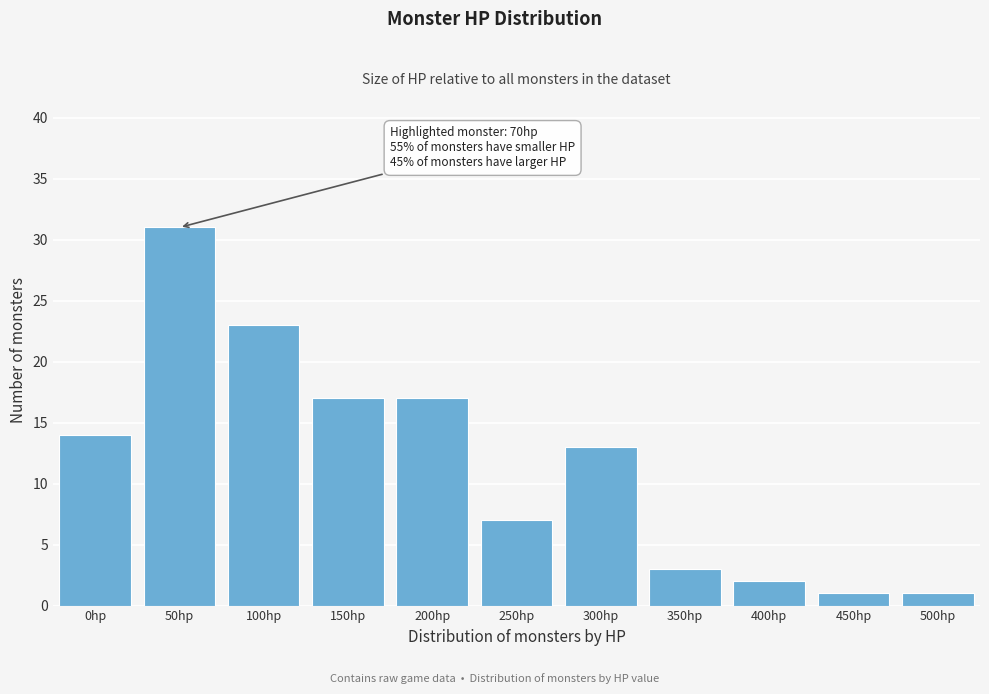

Reading right to left, transcribe all the data shown in this chart.

1	1	2	3	13	7	17	17	23	31	14